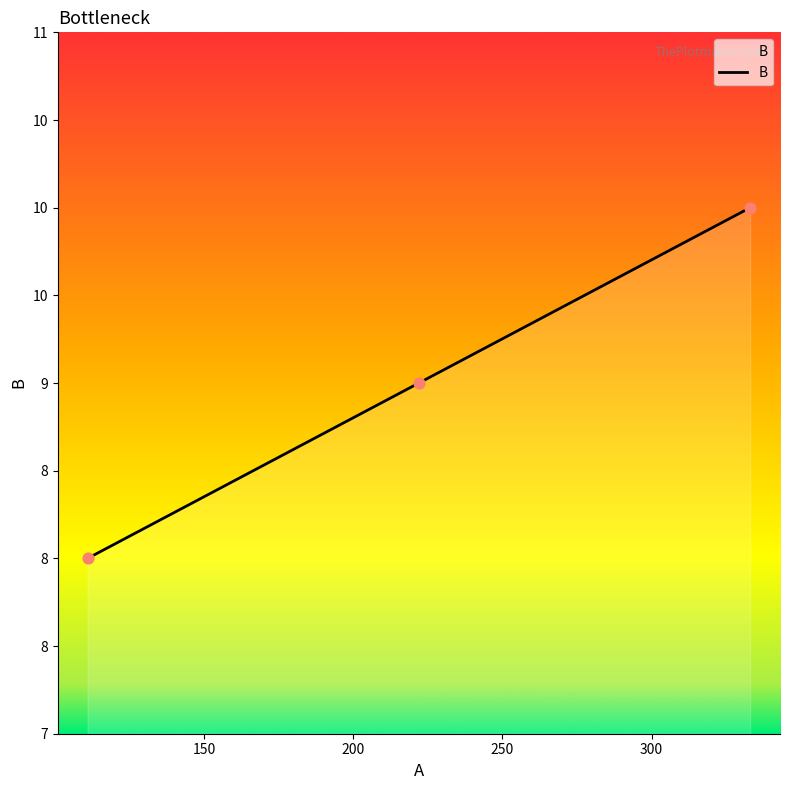

Does the chart have visible grid lines?

No